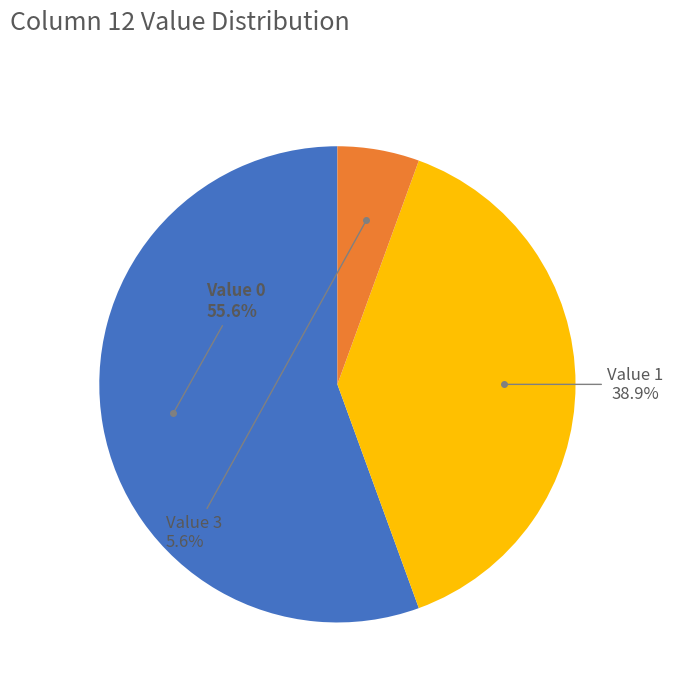

Rank the categories by value from highest to lowest.

Value 0, Value 1, Value 3